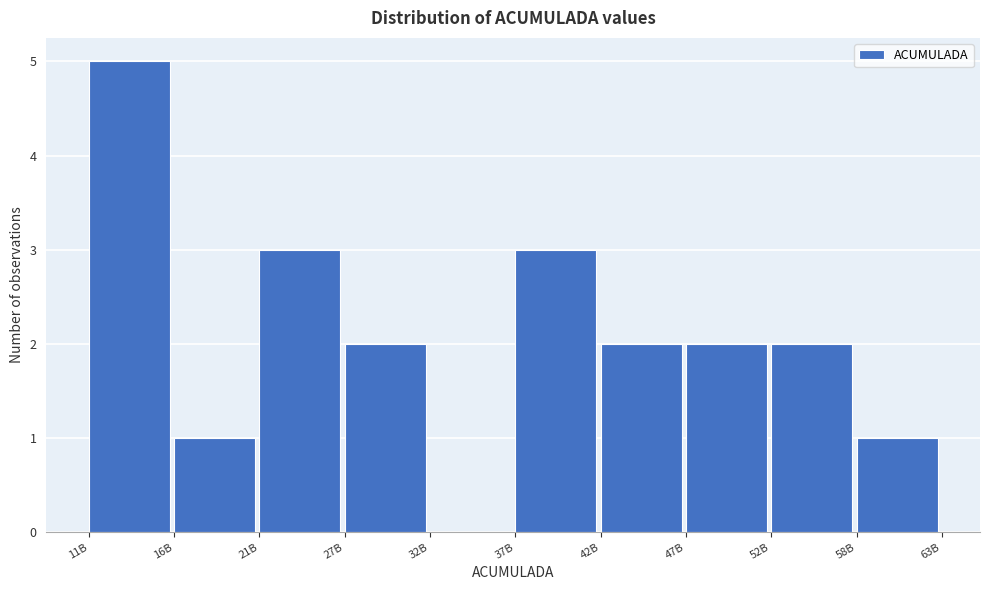

Reading left to right, extract all data points from this chart.

11B=5	16B=1	21B=3	27B=2	32B=0	37B=3	42B=2	47B=2	52B=2	58B=1